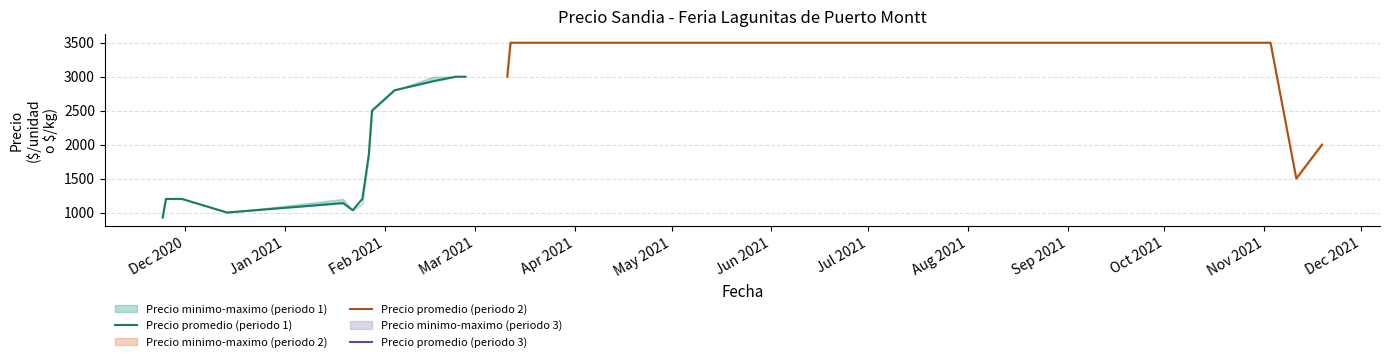

What is the highest value of the Precio promedio (periodo 1) series?

3000.0